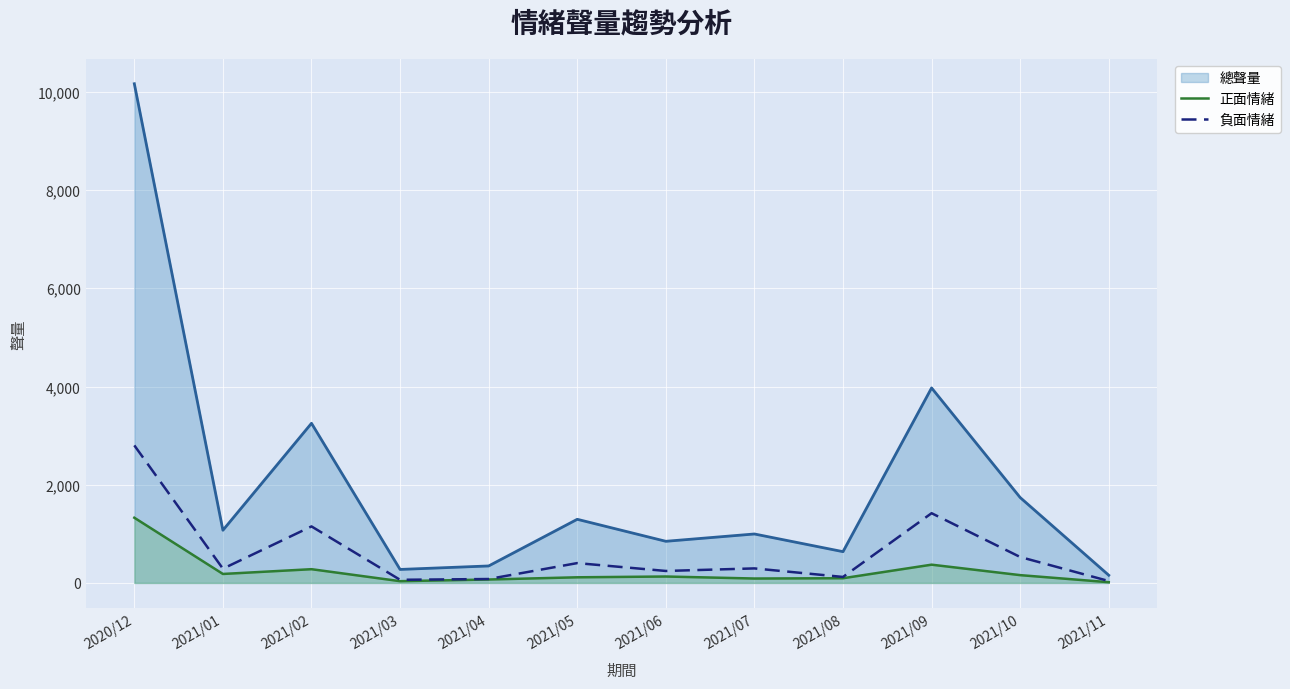

At which label does 負面情緒 first exceed 296?

2020/12